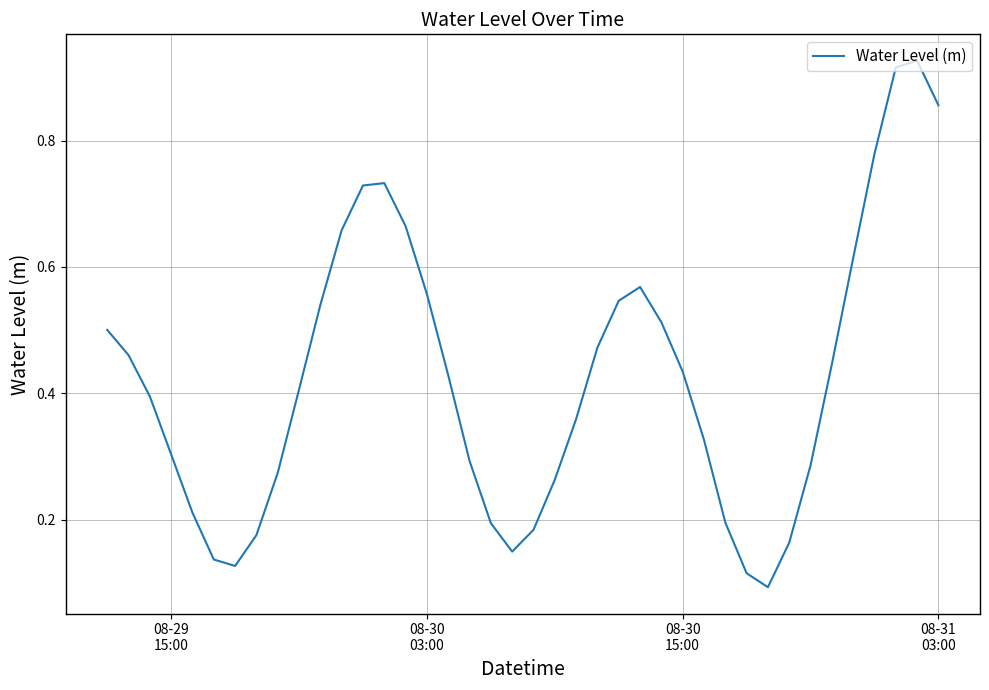

How many lines are shown in the chart?

1